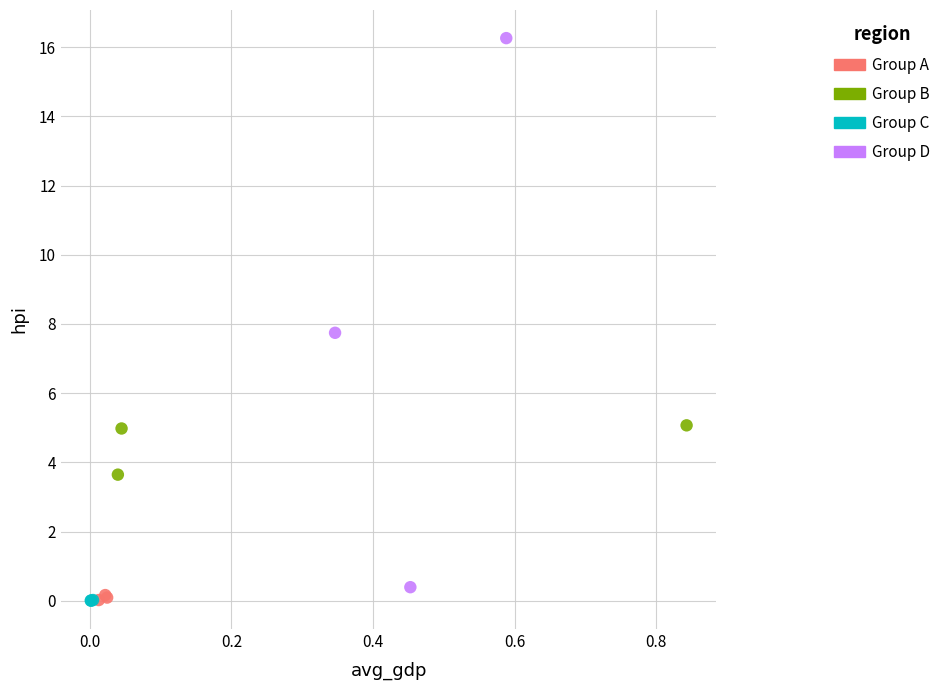

Which series has the widest spread of Y values?

Group D